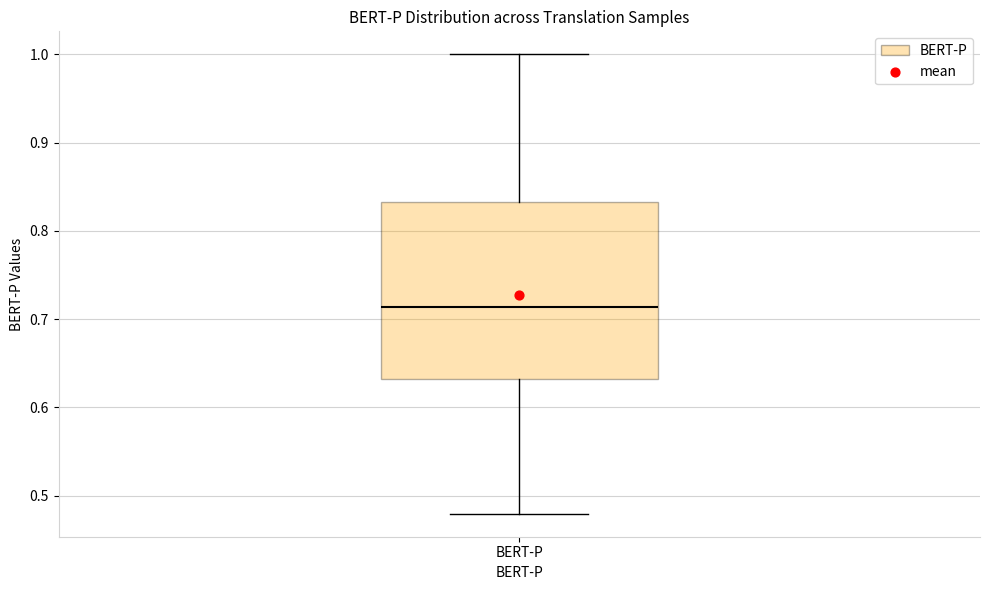

Transcribe this box plot: give where the median line is, the range the box spans, and where the two whiskers end, as read against the y-axis. The values are not printed on the chart, so give them approximately, as read against the axis.

median 0.71, box 0.63 to 0.83, whiskers 0.48 to 1.00